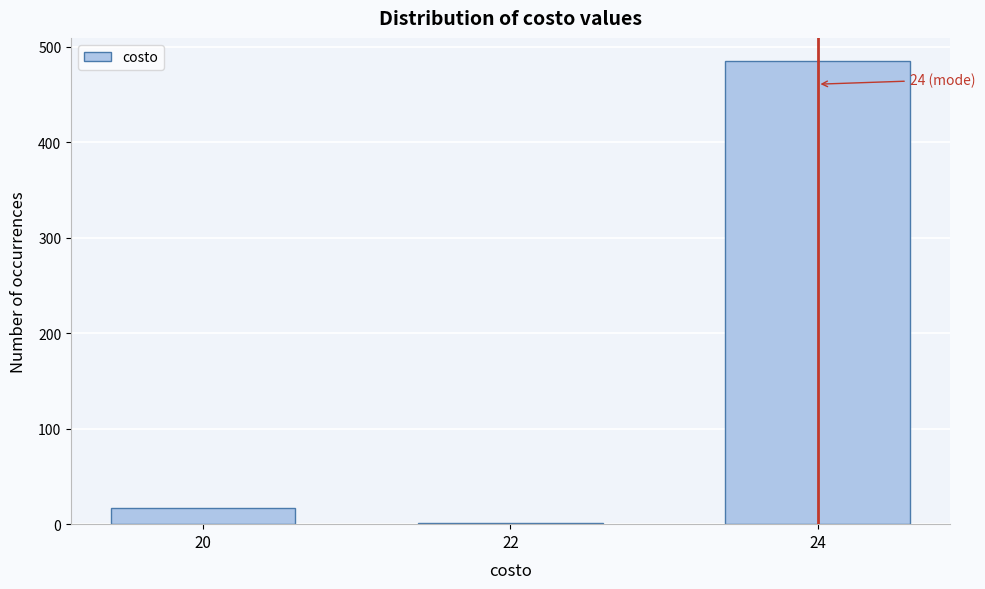

Reading left to right, transcribe all the data shown in this chart.

20=17	22=1	24=485